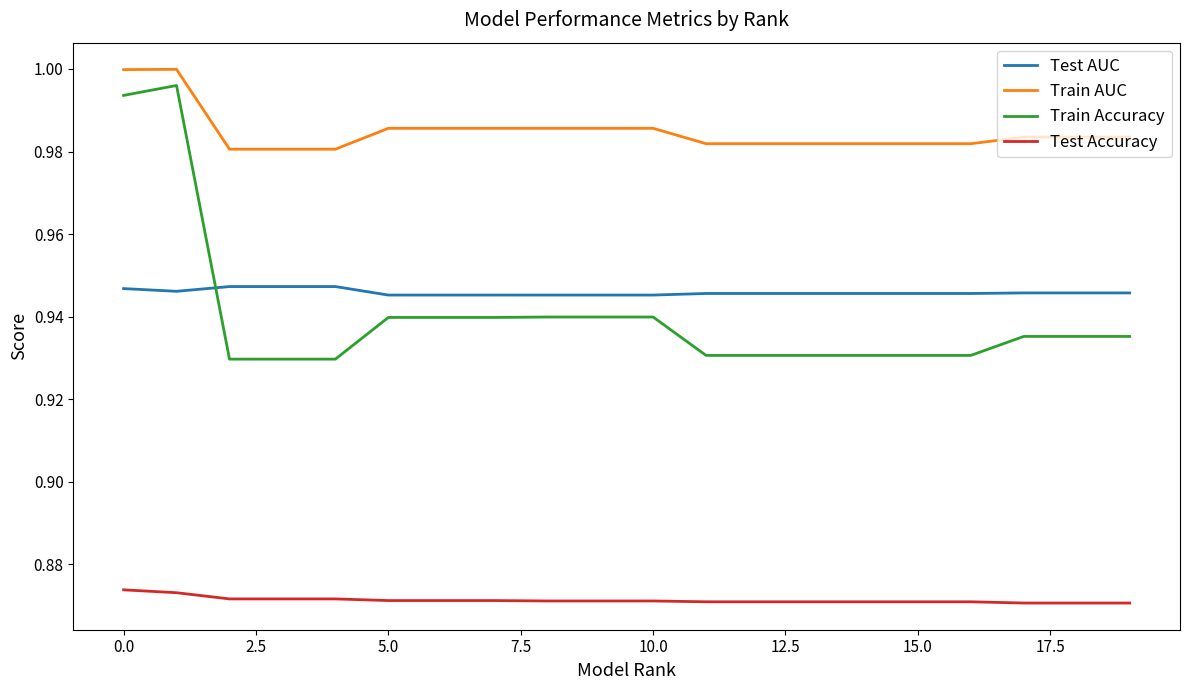

True or false: Test Accuracy and Train AUC cross at least once.

False